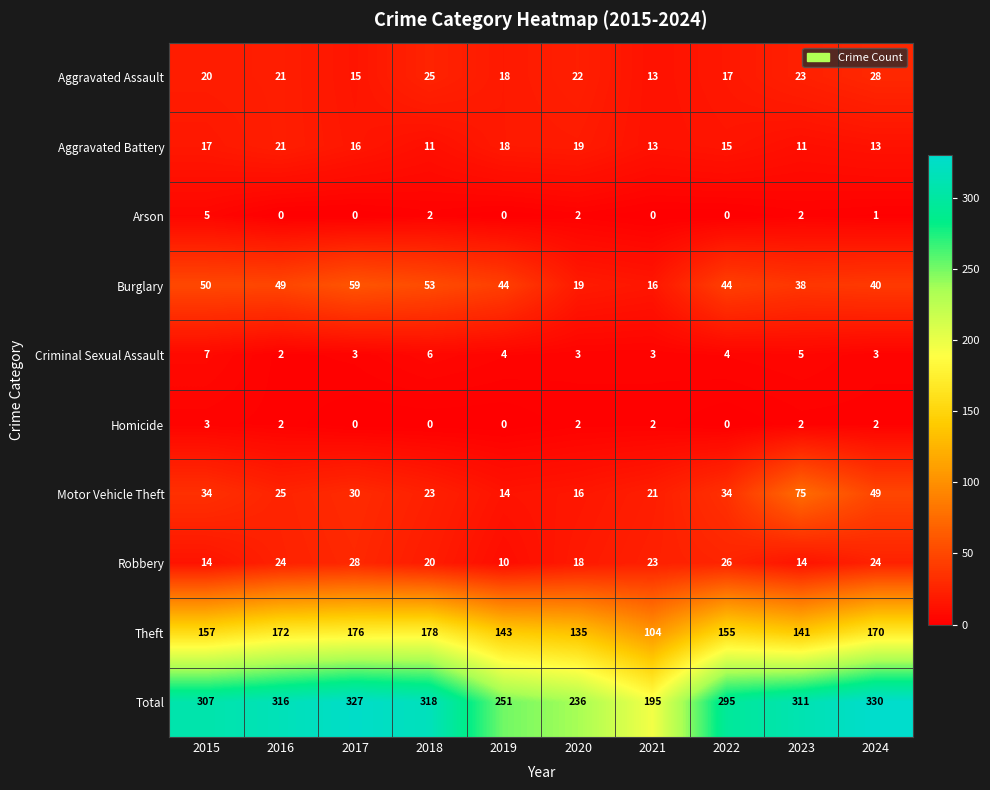

Which series has the largest range (max minus min)?

Total